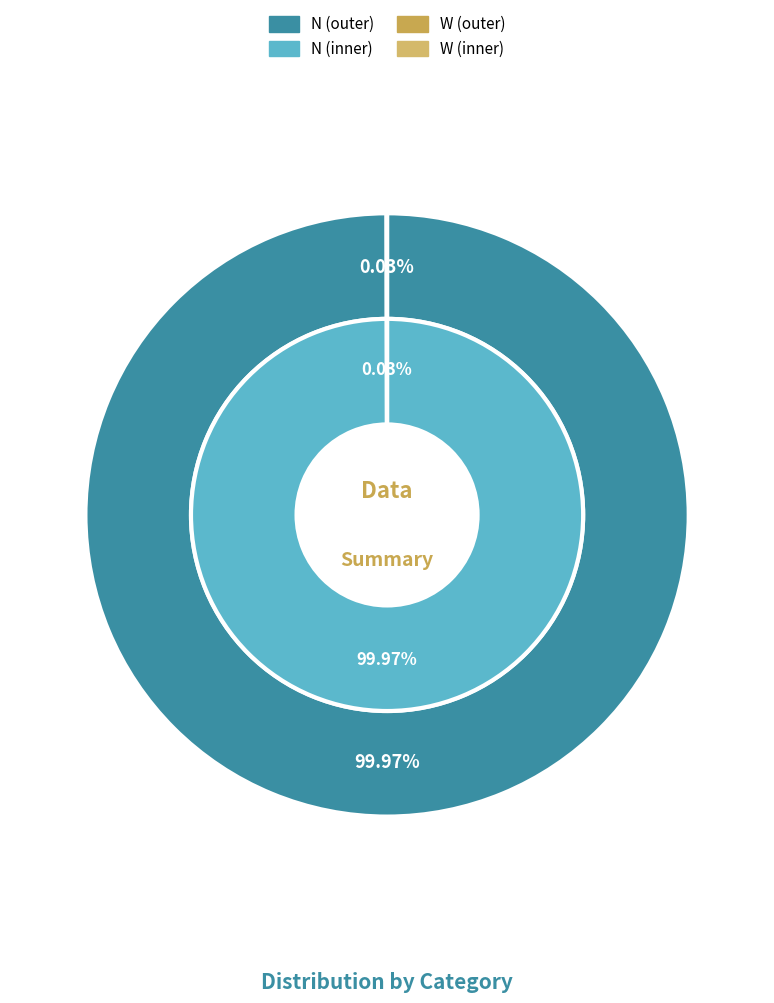

To the nearest percent, what portion does N represent?

100%